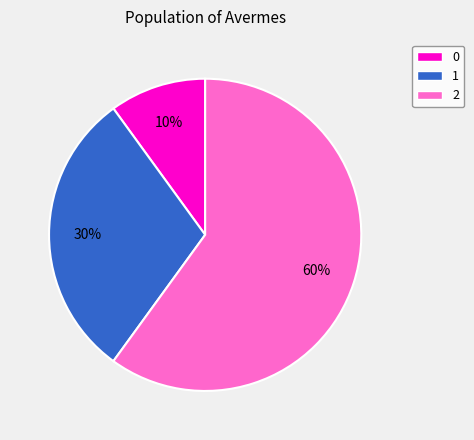

How many segments does this pie chart have?

3